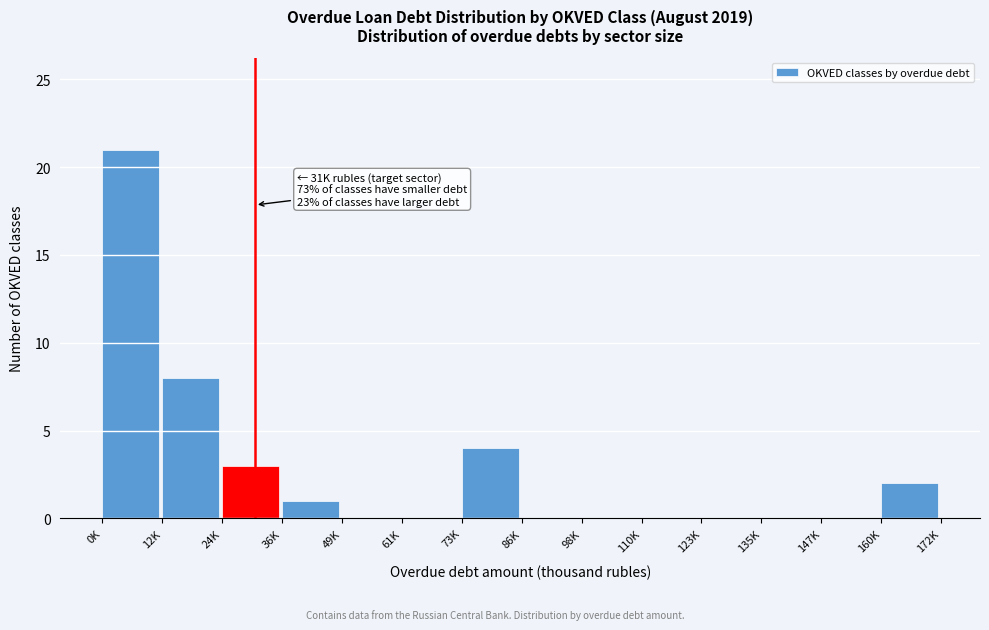

Reading left to right, transcribe all the data shown in this chart.

0K=21	12K=8	24K=3	36K=1	49K=0	61K=0	73K=4	86K=0	98K=0	110K=0	123K=0	135K=0	147K=0	160K=2